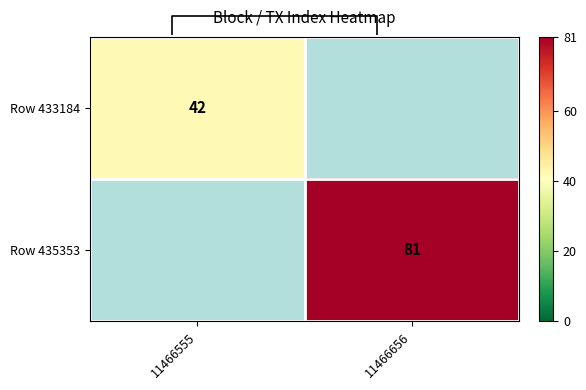

True or false: Row 433184 has a value of 12 at 11466555.

False